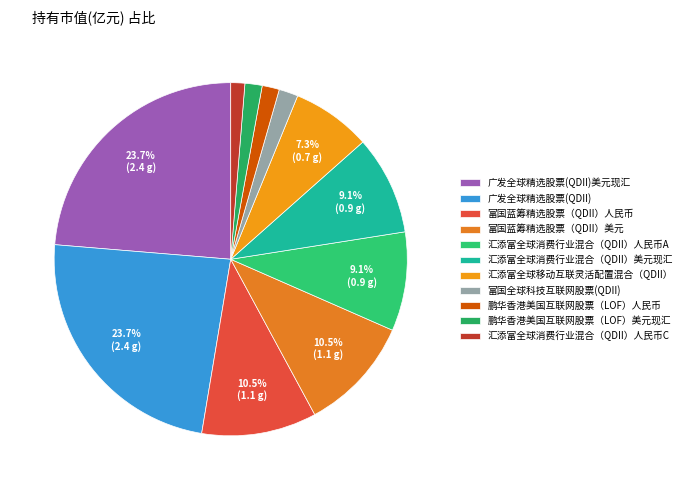

To the nearest percent, what is the difference between the 富国蓝筹精选股票（QDII）人民币 and 汇添富全球消费行业混合（QDII）人民币C slice percentages?

9%